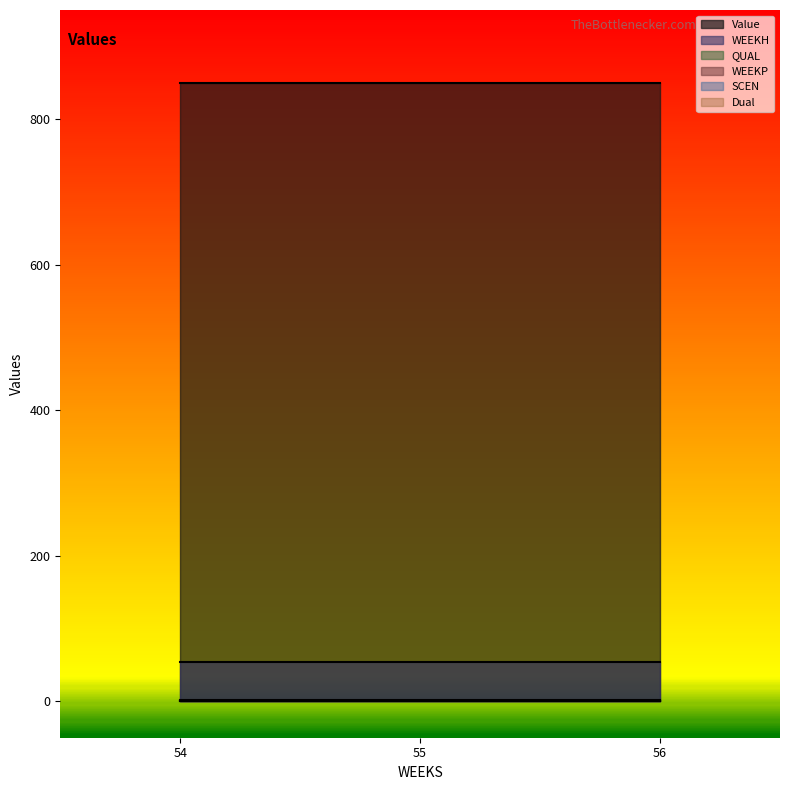

Does the chart have visible grid lines?

No